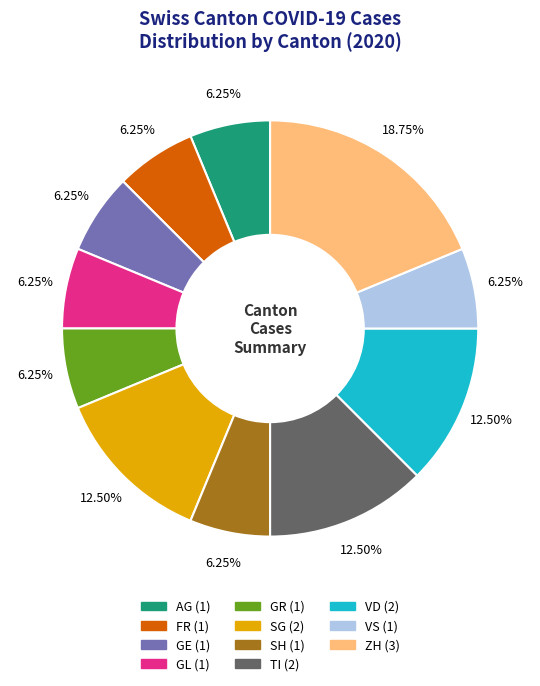

Is there any slice that represents more than half of the pie?

No